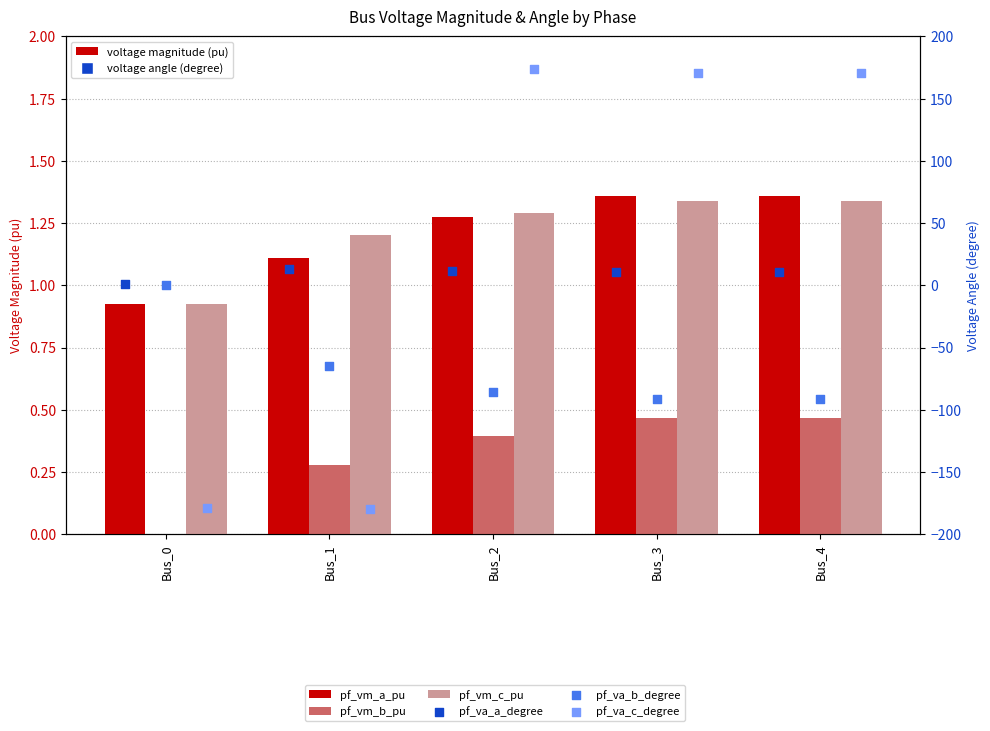

What are all the series names shown in the legend?

pf_vm_a_pu, pf_vm_b_pu, pf_vm_c_pu, pf_va_a_degree, pf_va_b_degree, pf_va_c_degree